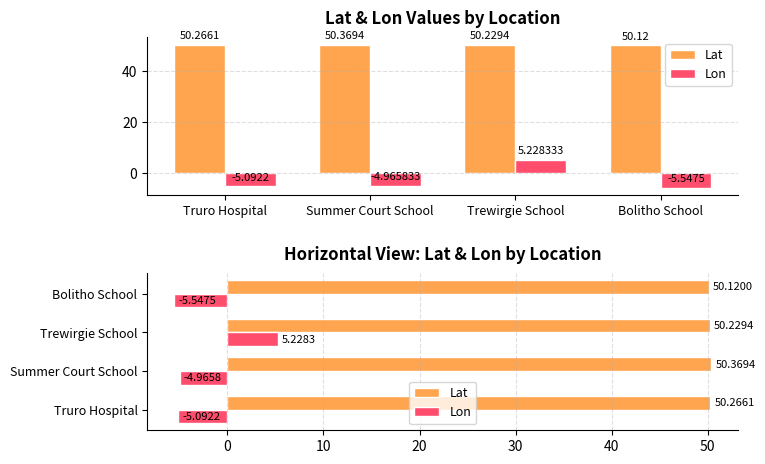

What is the lowest value of the Lon series?

-5.5